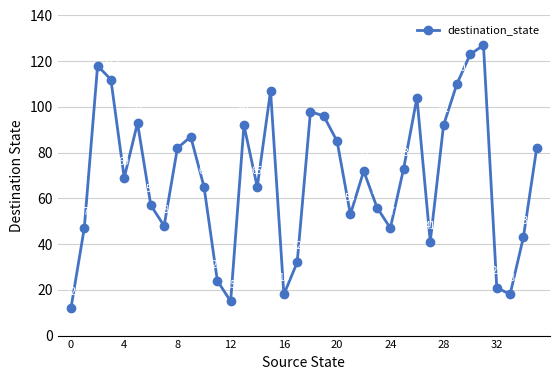

What is the sum of all values?

2484